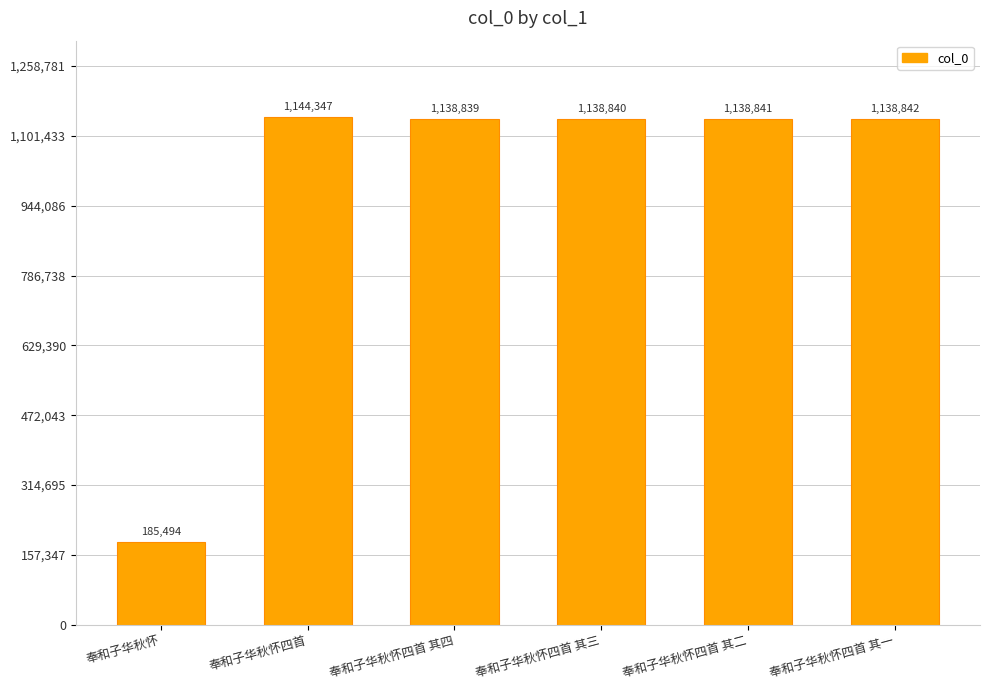

Rank the categories by value from highest to lowest.

奉和子华秋怀四首, 奉和子华秋怀四首 其一, 奉和子华秋怀四首 其二, 奉和子华秋怀四首 其三, 奉和子华秋怀四首 其四, 奉和子华秋怀